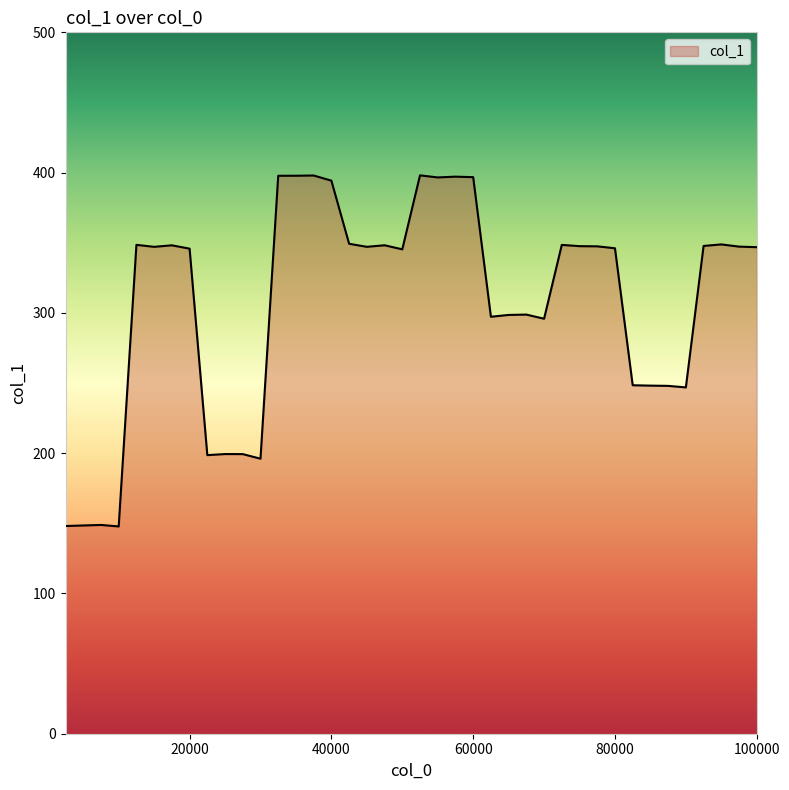

What is the maximum value shown in the chart?

398.0